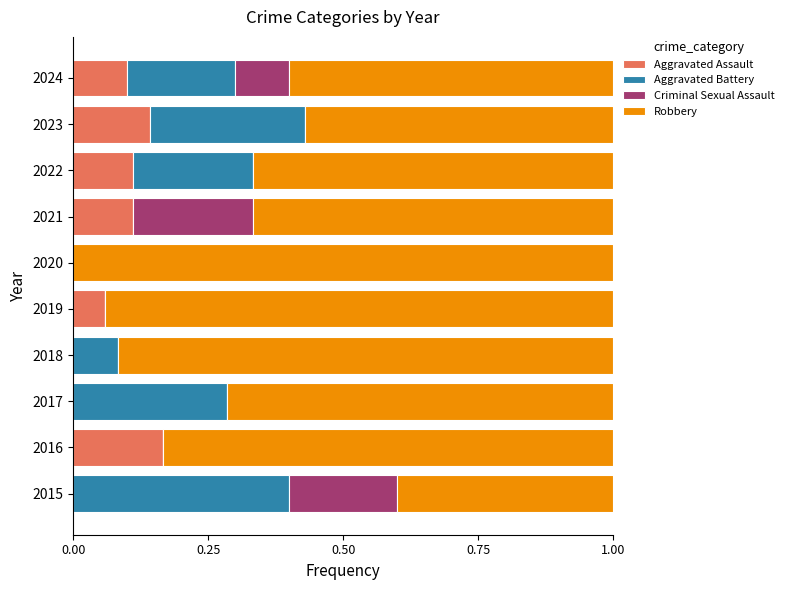

What is the total value across all series at 2021?

1.0